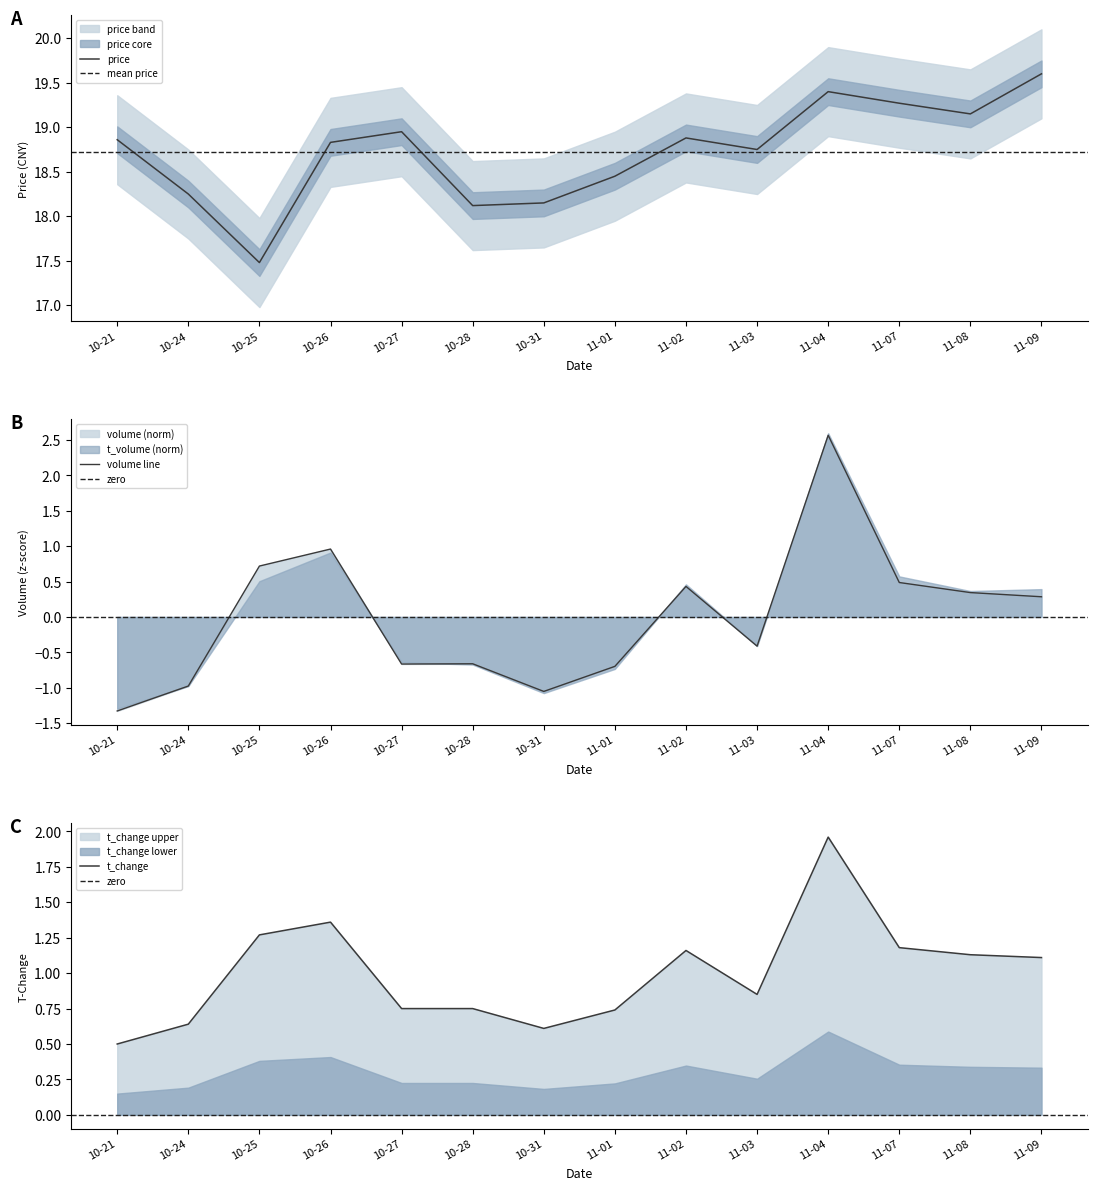

At which label does t_change reach its minimum?

10-21